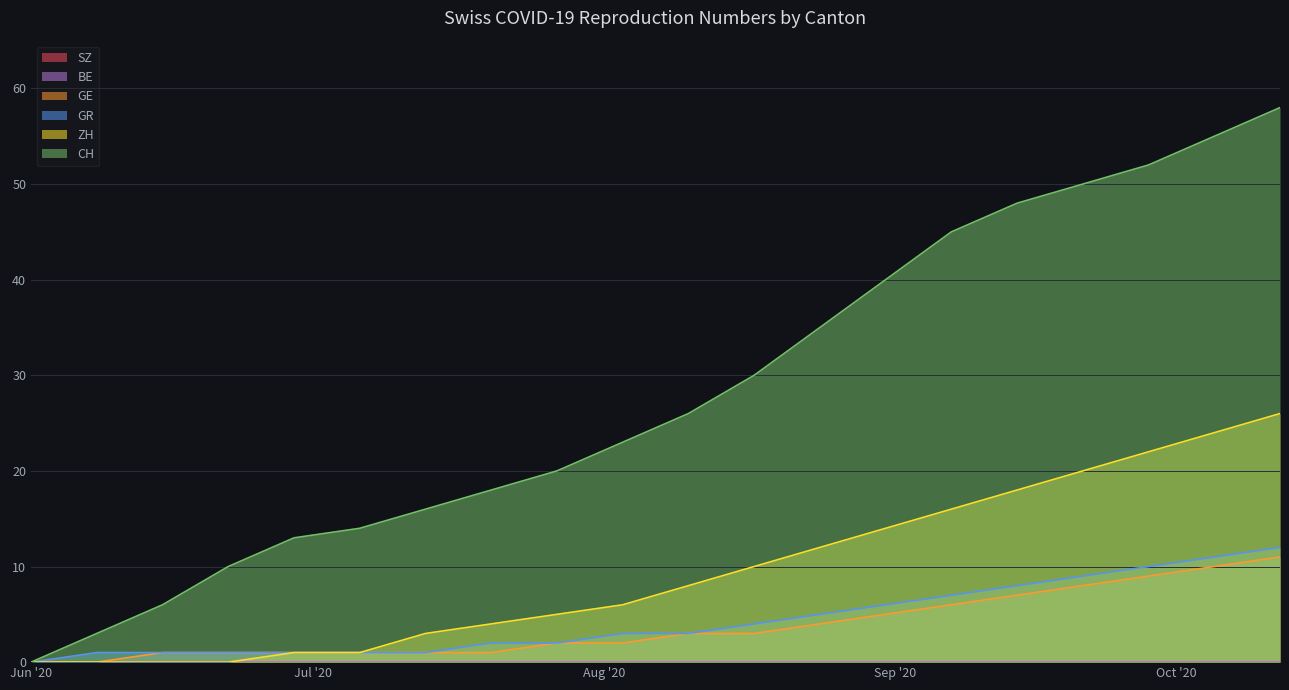

Is the value of ZH at 2020-07-06 greater than the value of GR at 2020-06-22?

No